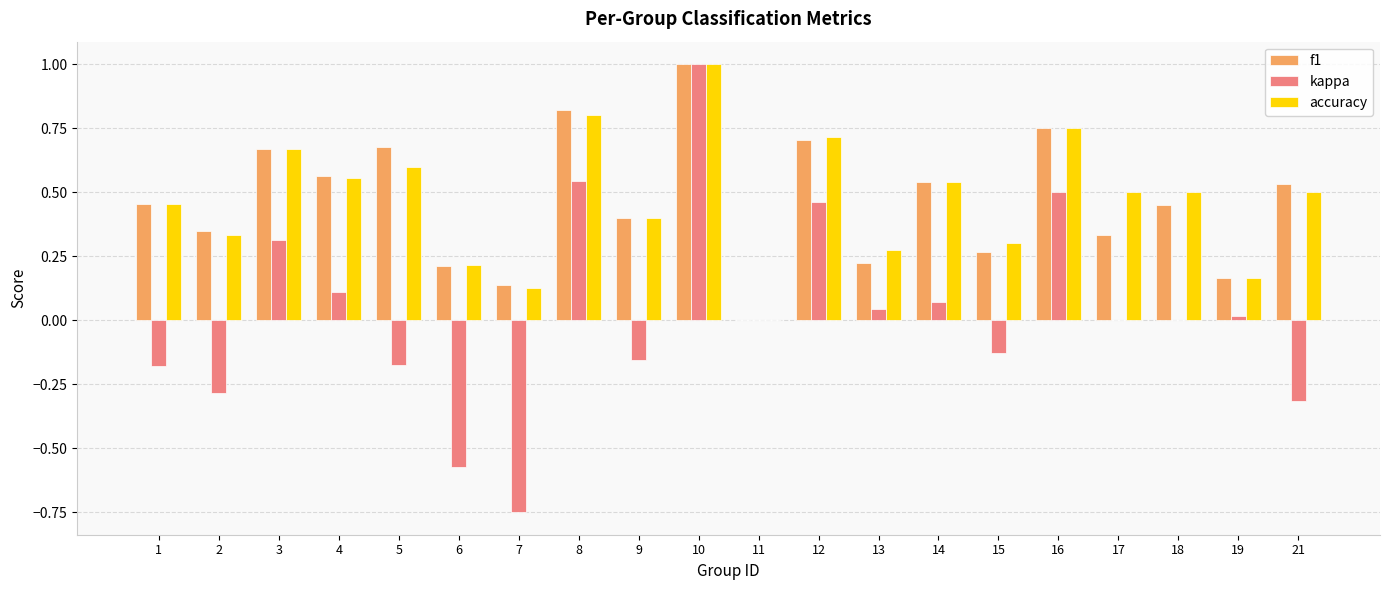

Where is accuracy nearest to the value 0?

11